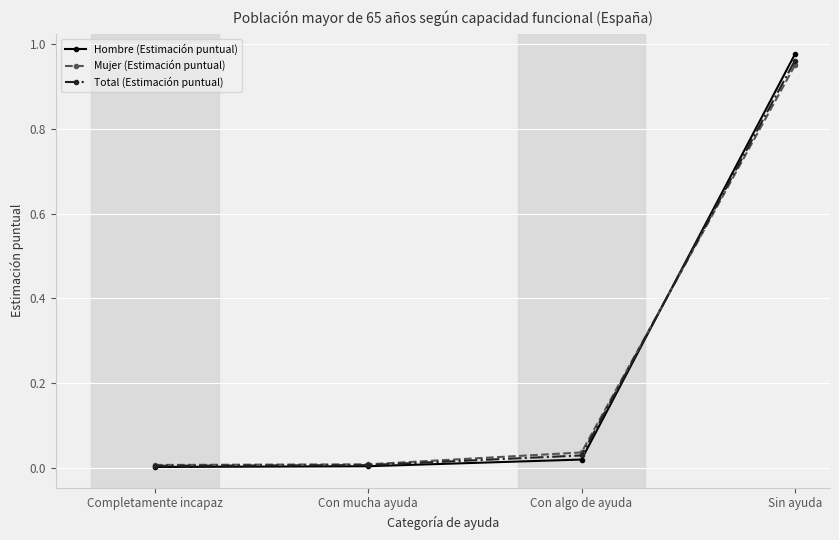

At how many categories does at least one series exceed 0?

4